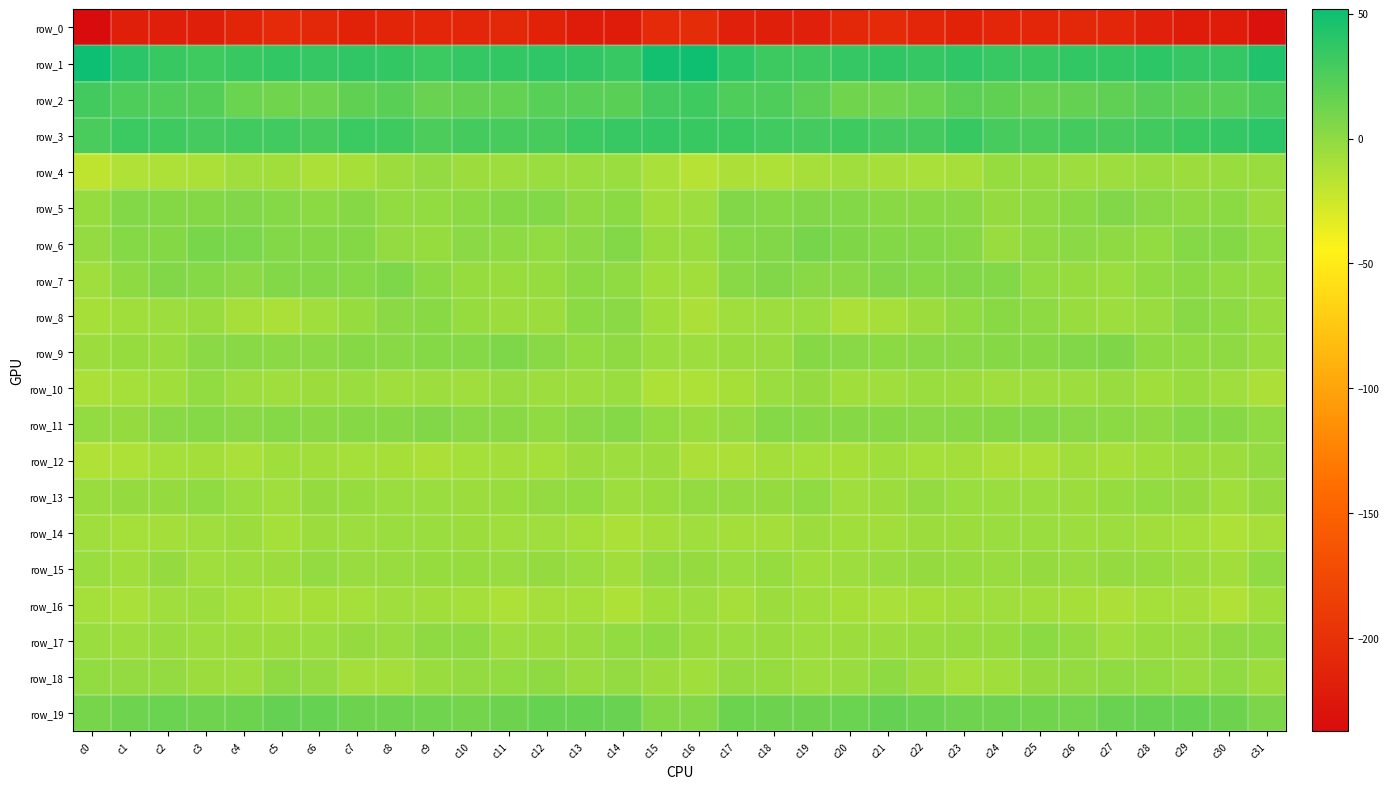

Between c13 and c16, which series saw the biggest shift?

row_0